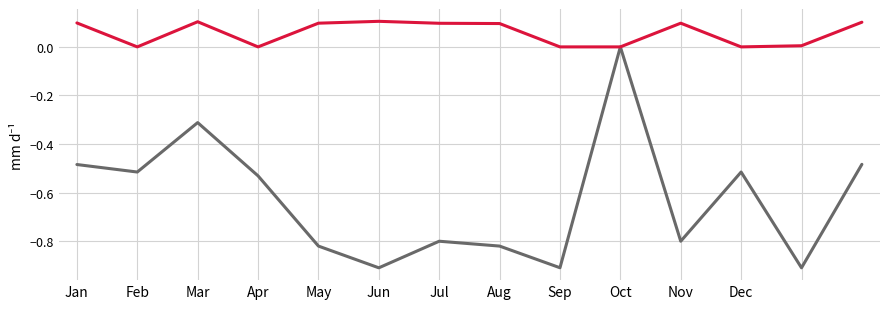

How many lines are shown in the chart?

2